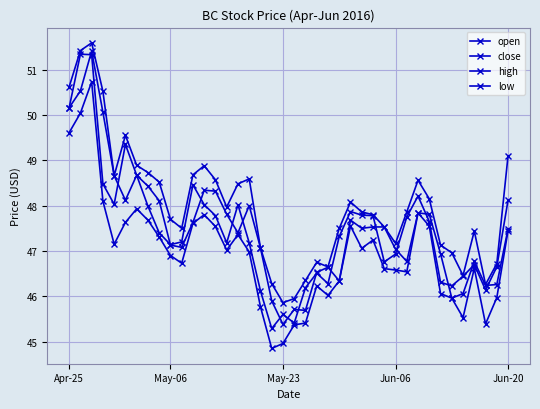

How many interior local valleys does the open series have?

10